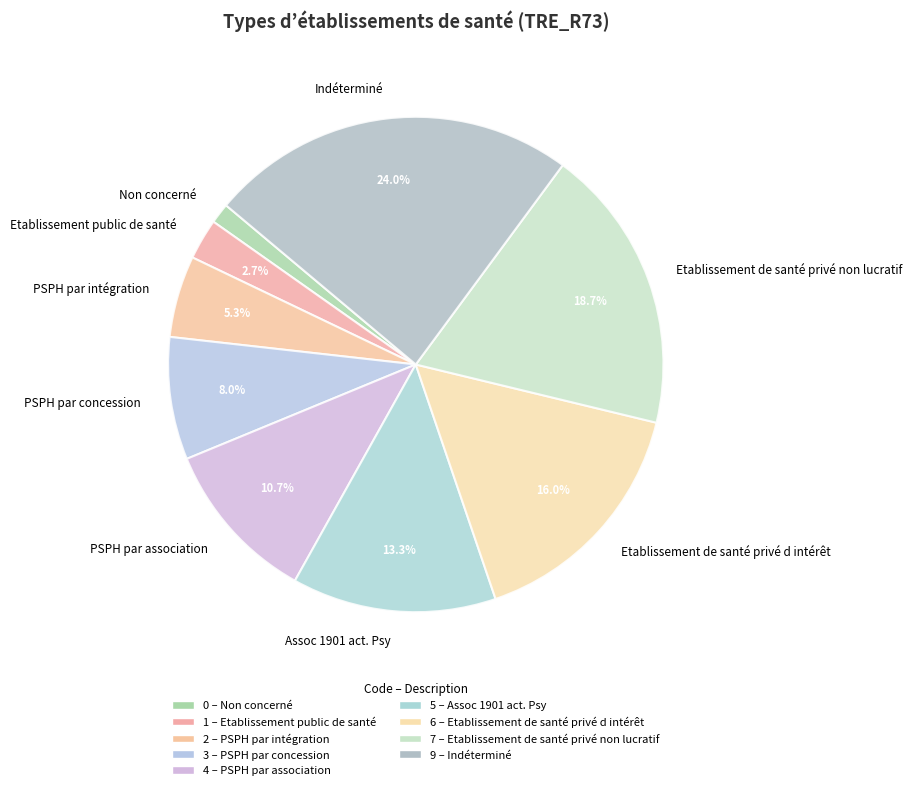

Is it true that PSPH par association is 3% of the pie?

False